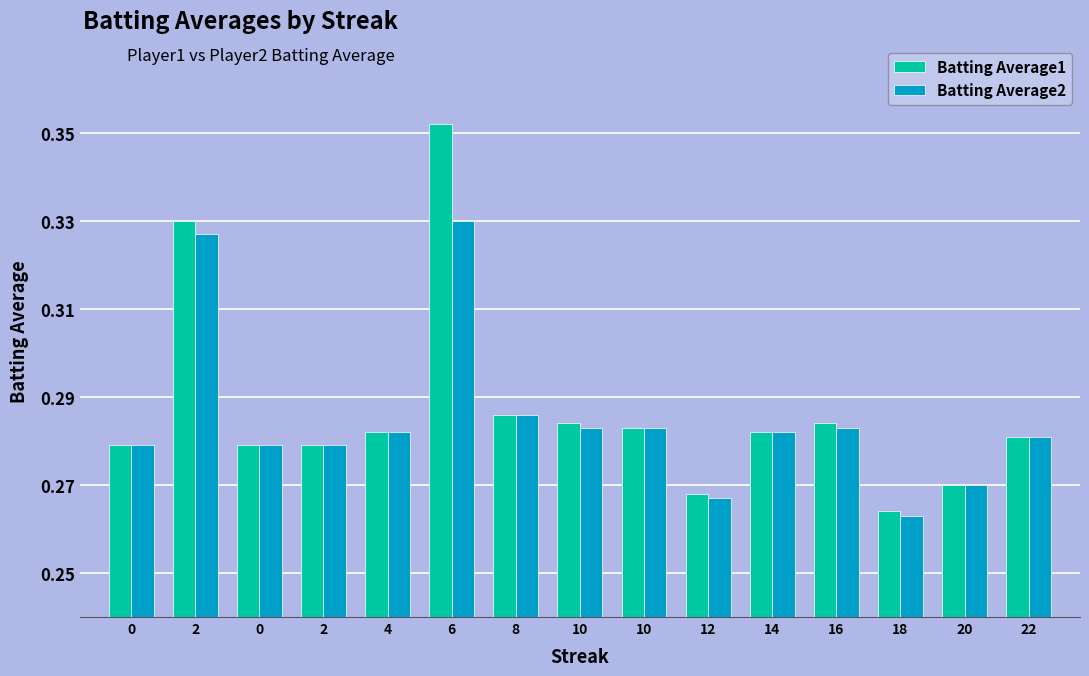

What is the minimum value shown in the chart?

0.3